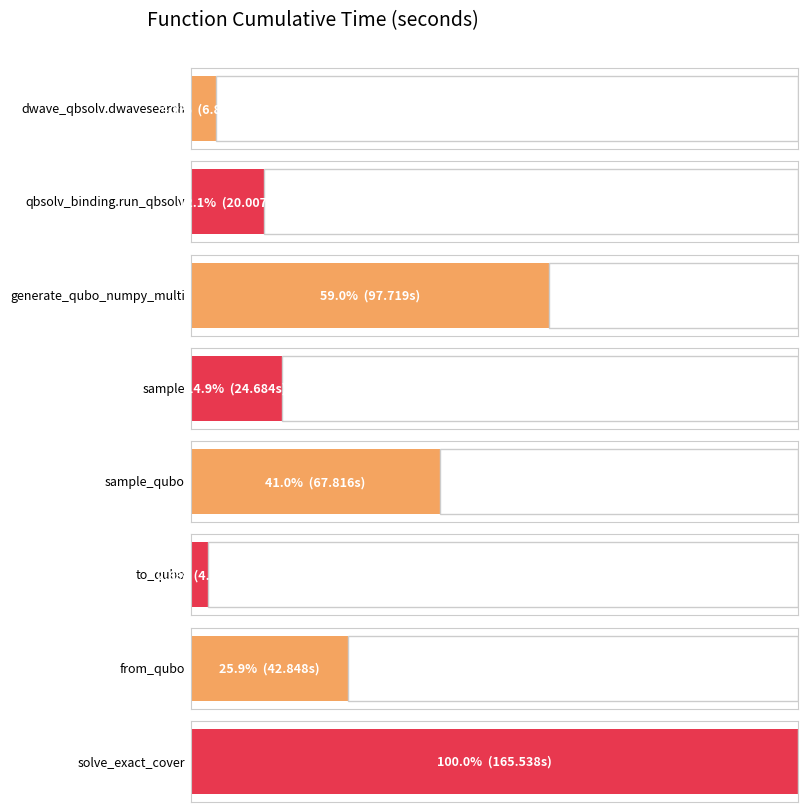

Is it true that the value at from_qubo is 56.7?

False